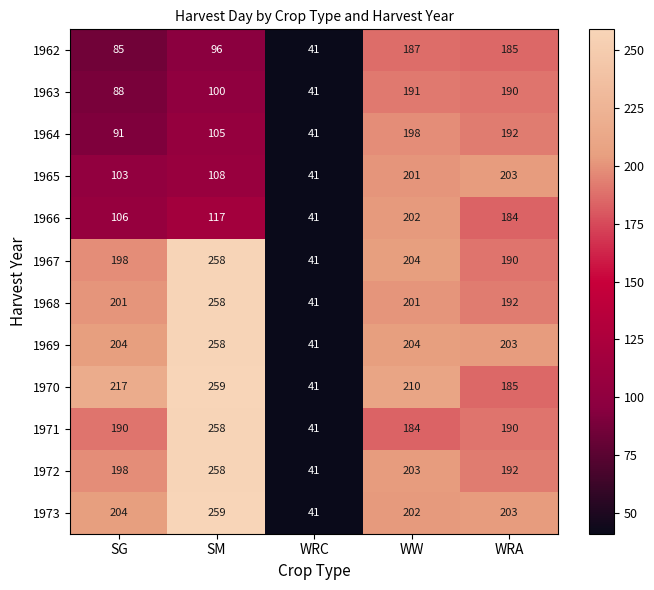

At which label is 1963 closest to 116?

SM